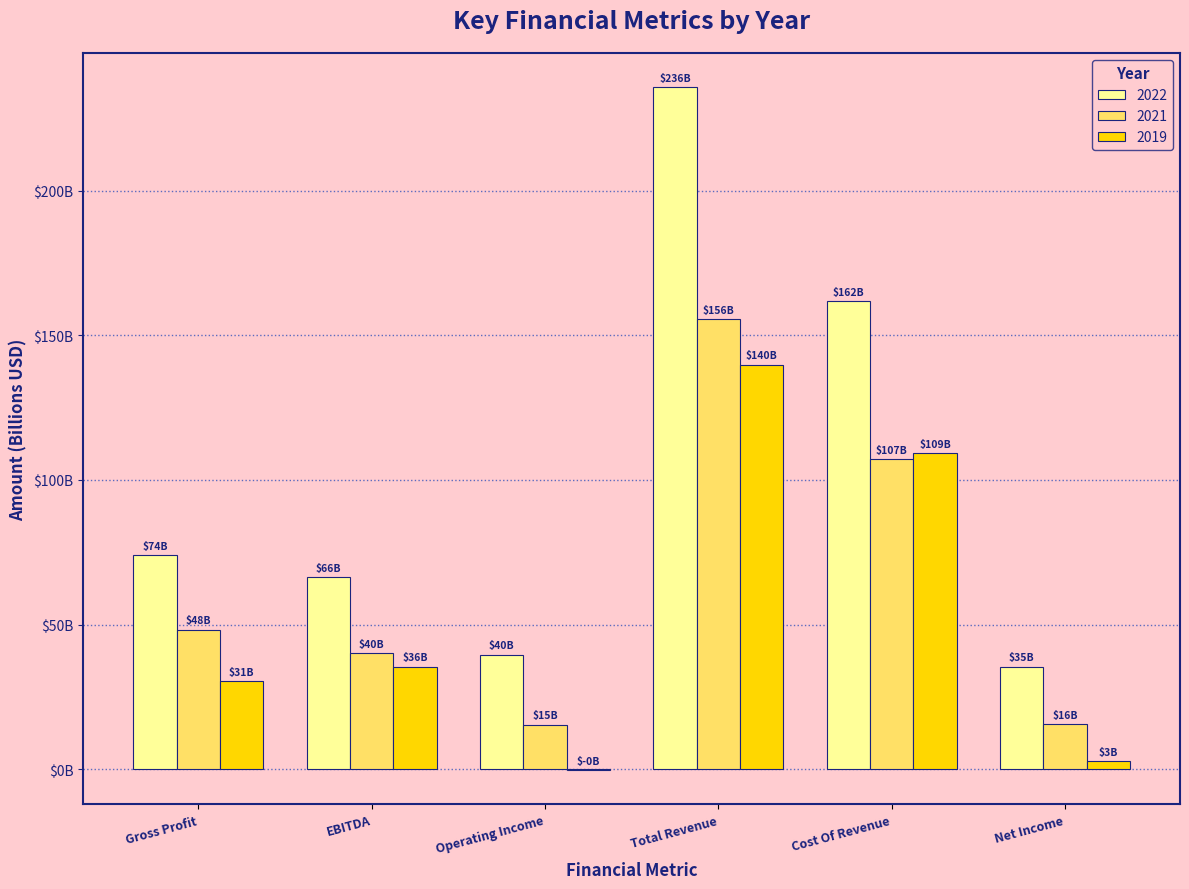

What are all the series names shown in the legend?

2022, 2021, 2019